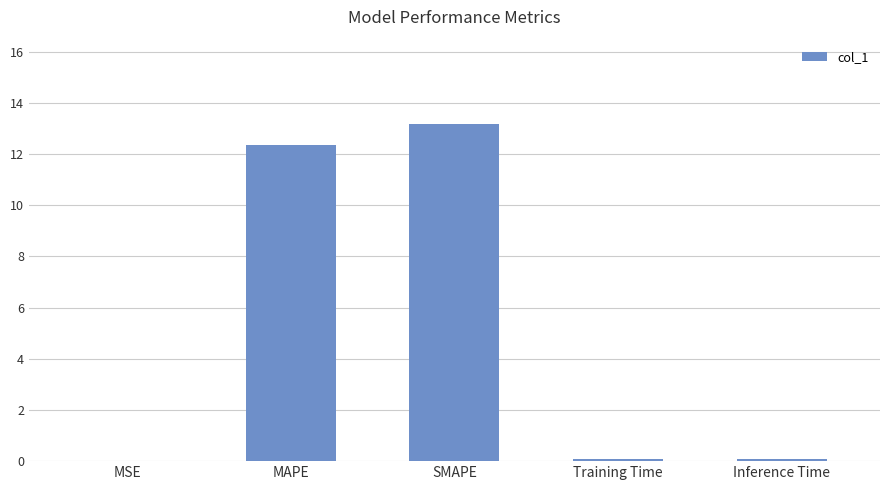

Are the bars grouped side by side (vs. stacked)?

No